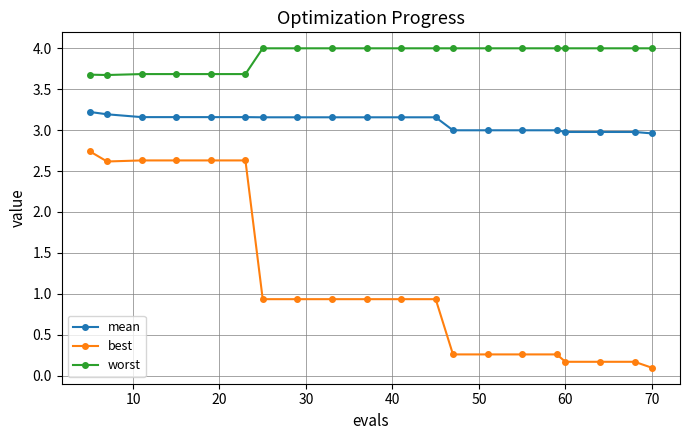

What is the difference between the maximum and second lowest values in the best series?

2.6